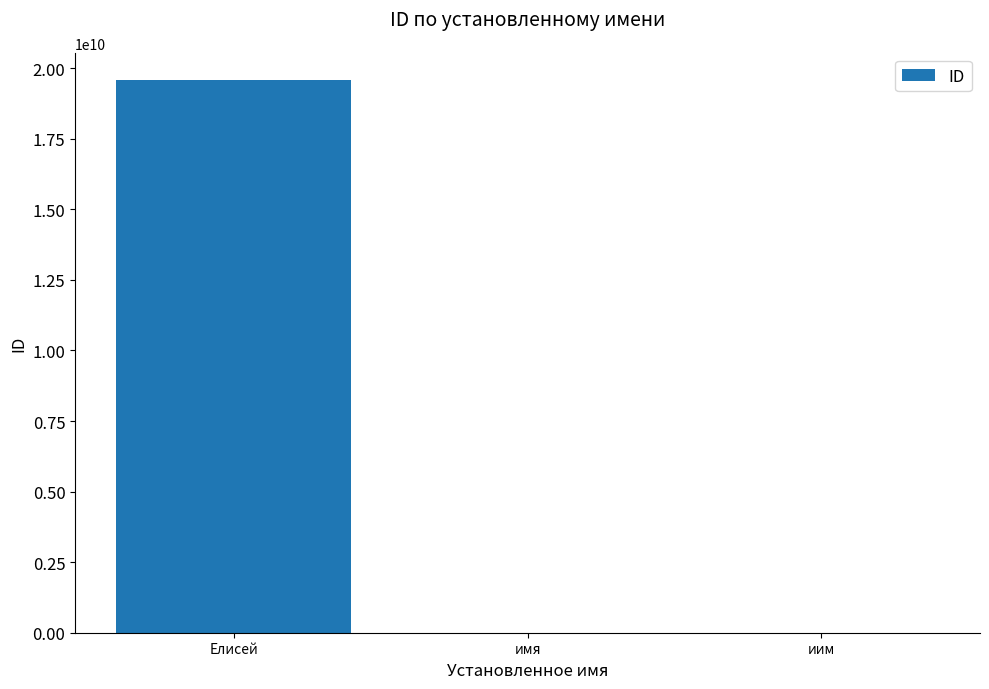

Is it true that the value at Елисей is 5121581362?

False